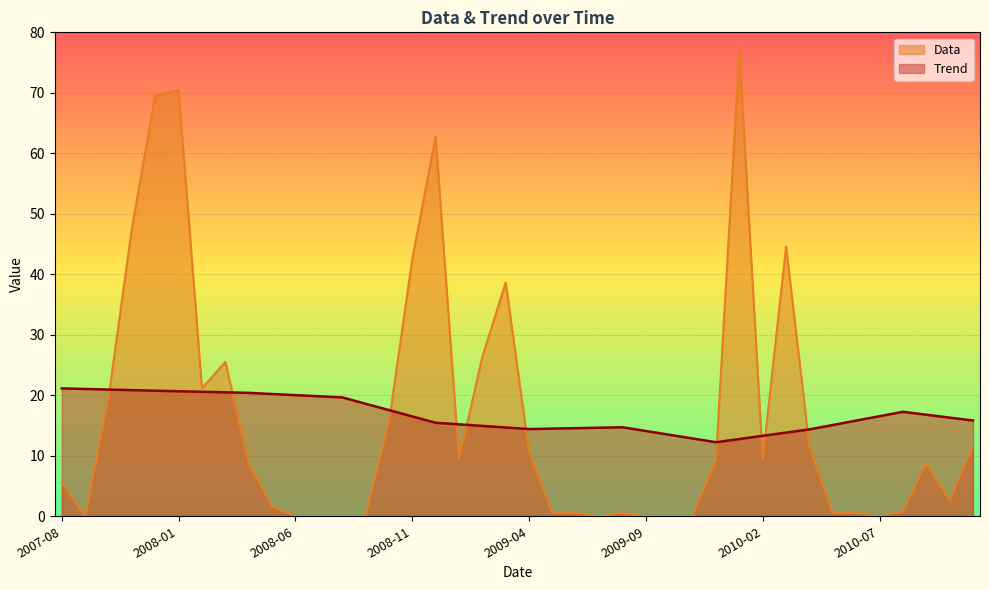

What is the sum of all Data values?

653.7